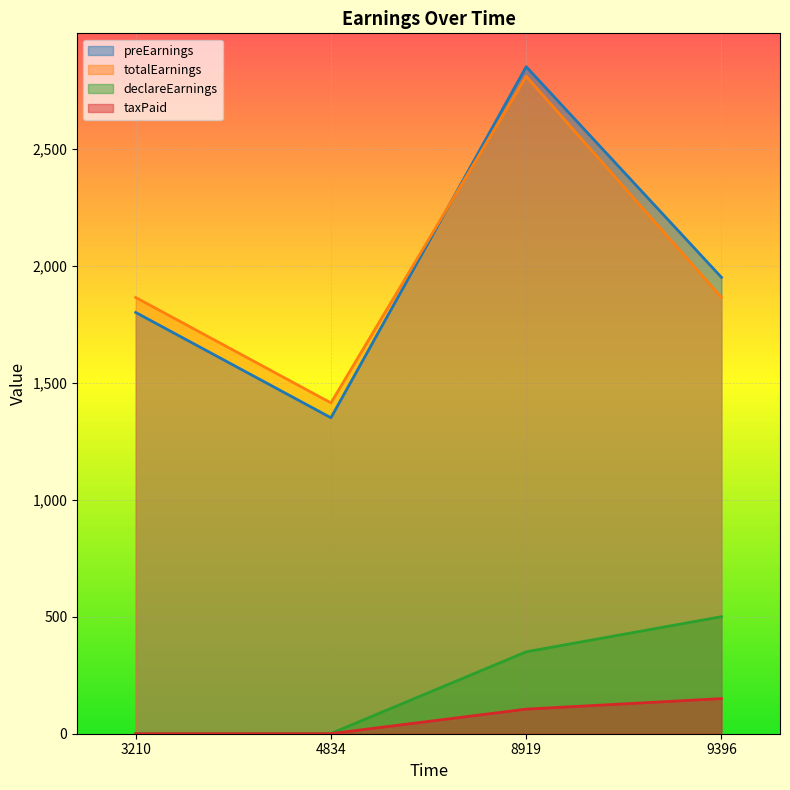

What is the approximate value of declareEarnings at 8919?

350.0